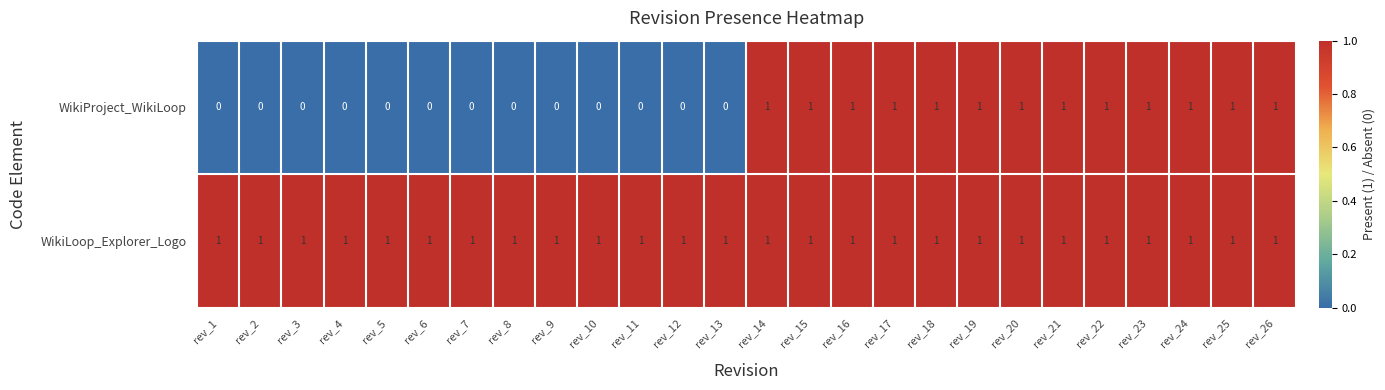

What is the sum of all WikiProject_WikiLoop values?

13